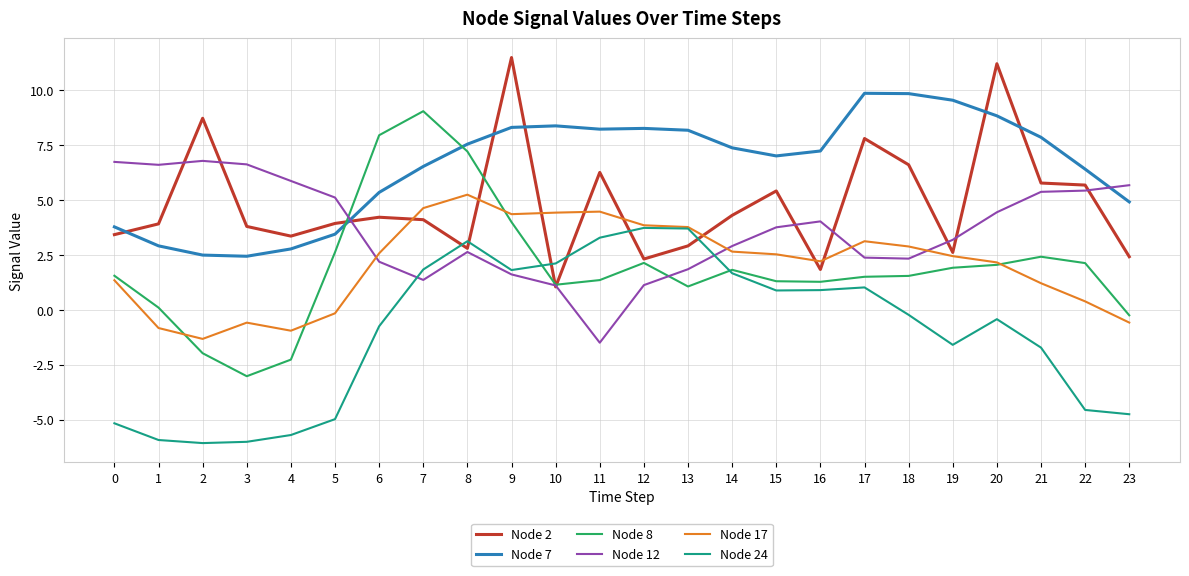

True or false: Node 24 has a value of -6.0 at 3.

True